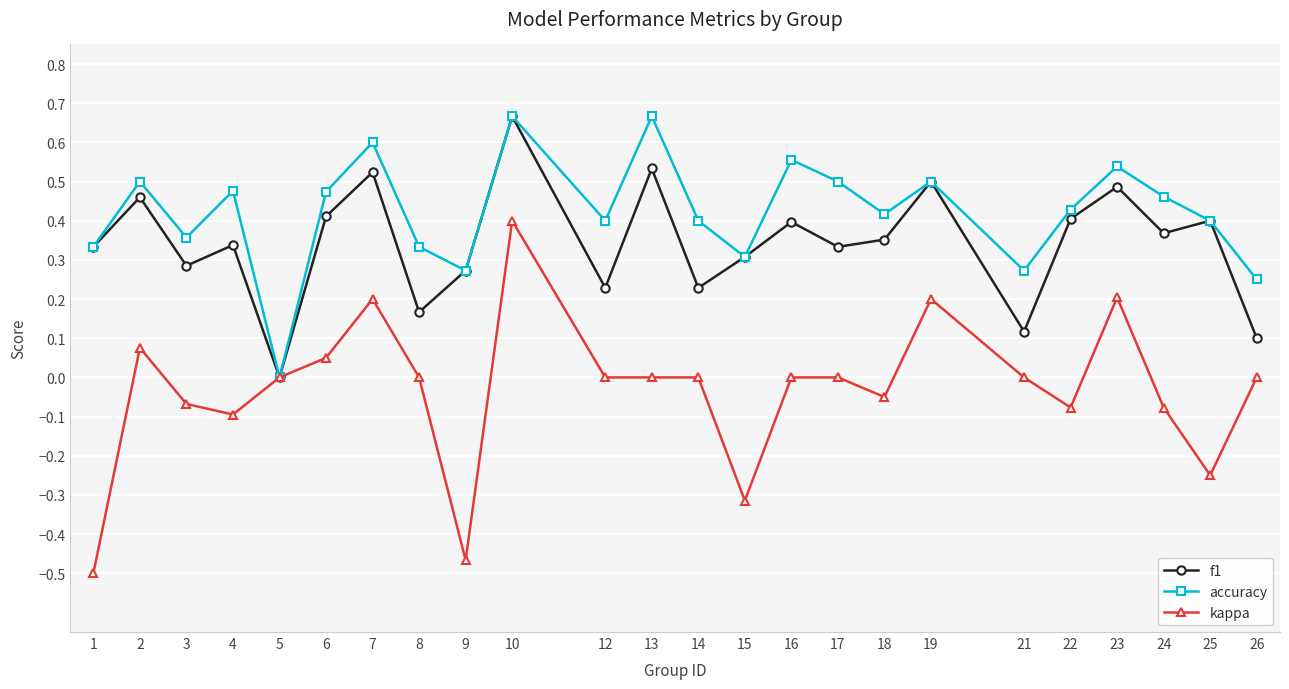

At which label does f1 reach its minimum?

5